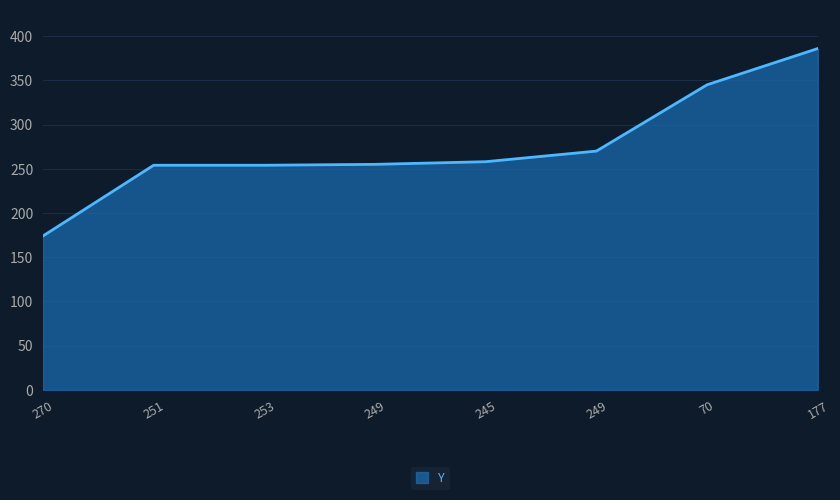

True or false: the data shows 254 at 253.

True